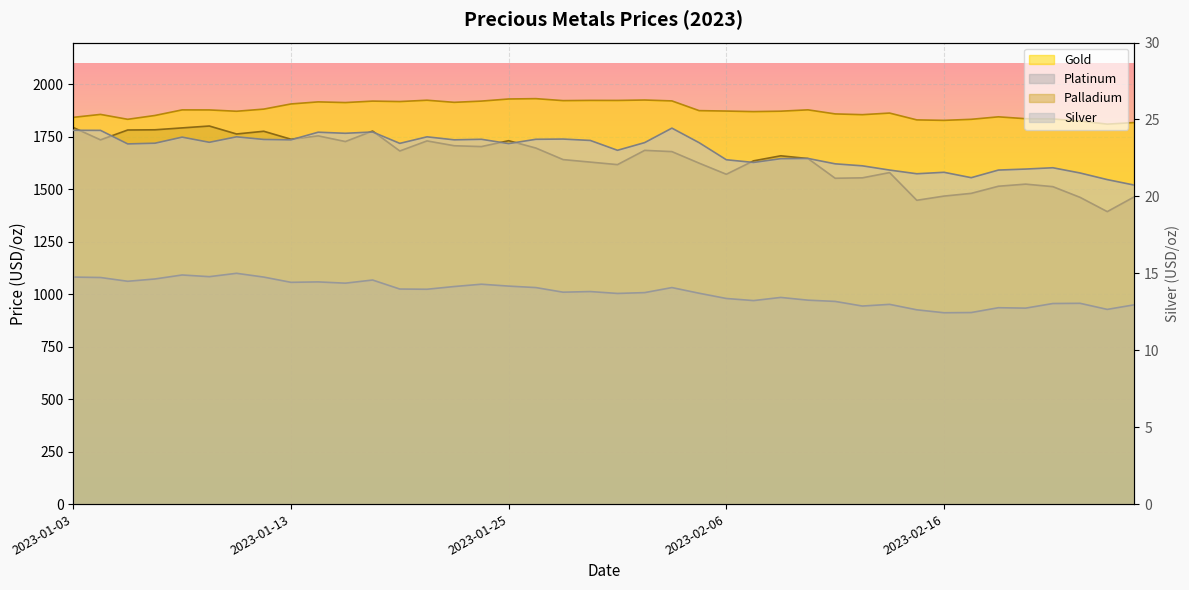

True or false: Platinum and Palladium intersect in this chart.

False